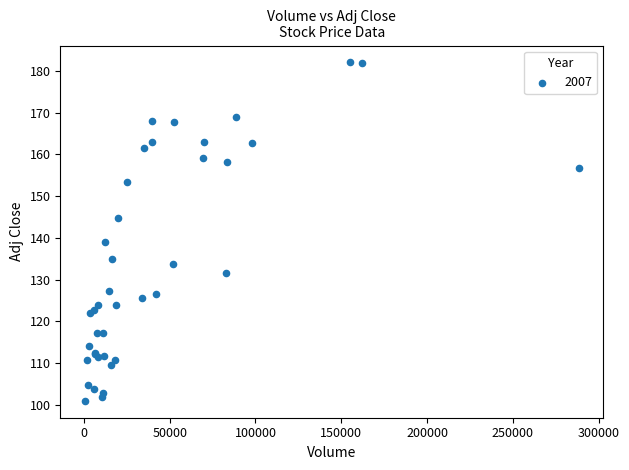

What Y value in the scatter plot is closest to 141?

138.9